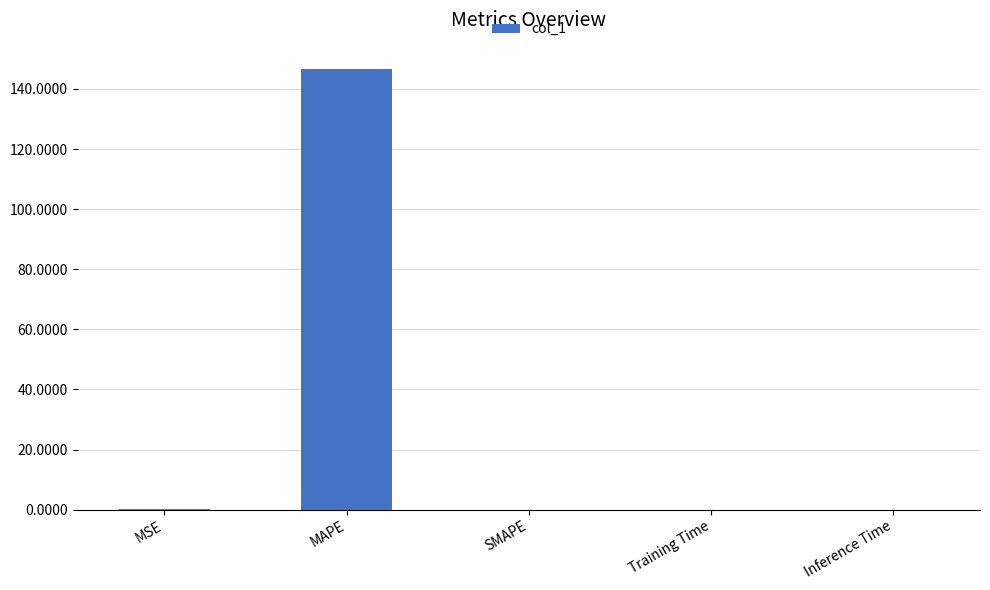

Between Training Time and MAPE, which is larger?

MAPE